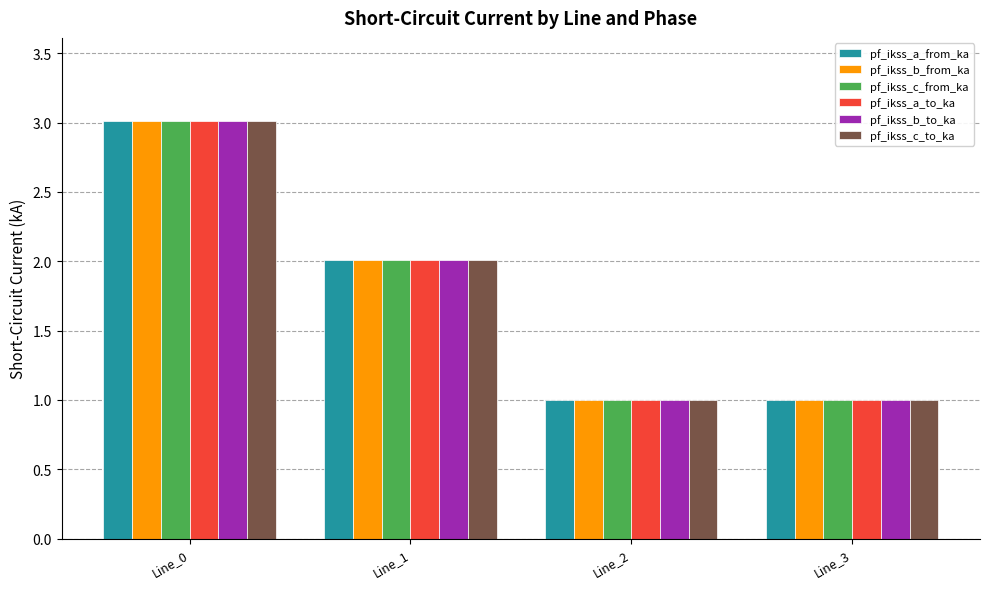

The pf_ikss_a_to_ka series shows 2.0 at Line_1. True or false?

True